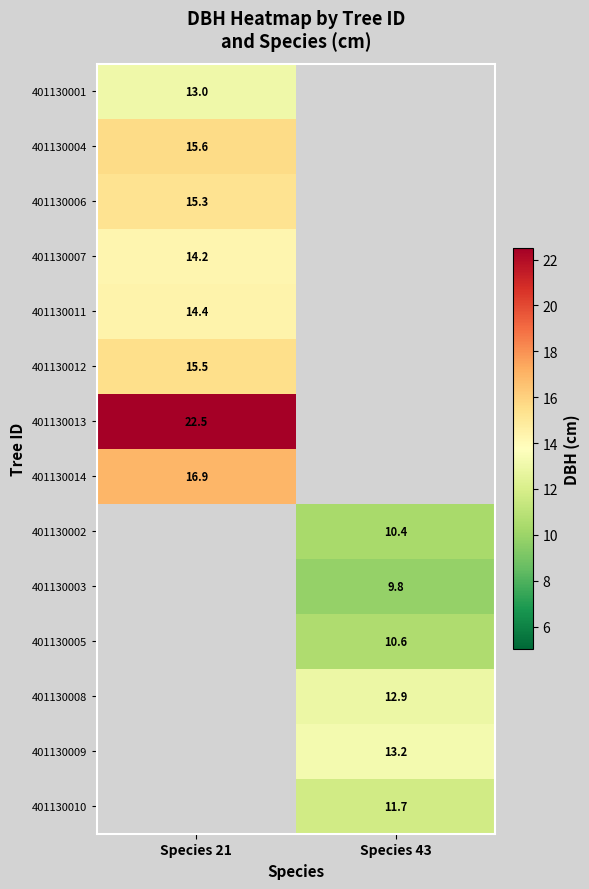

At which category is the sum across all series the highest?

Species 21